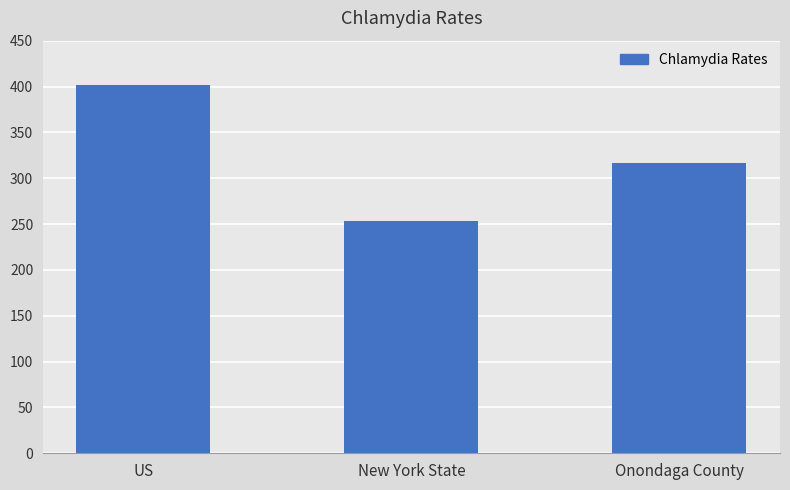

True or false: the data shows 317.0 at Onondaga County.

True